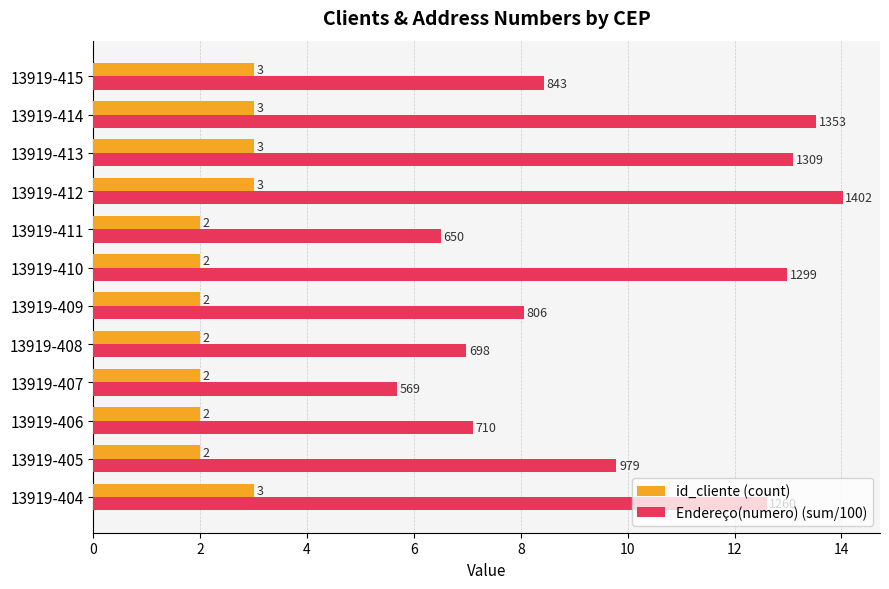

What is the sum of all Endereço(numero) (sum/100) values?

118.8